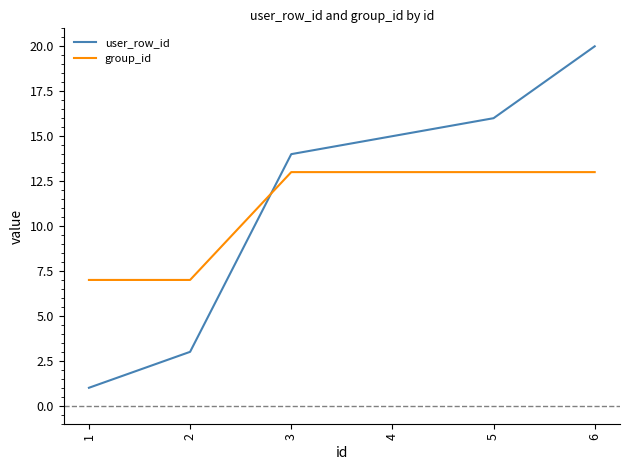

Is it true that group_id equals 7 at 1?

True